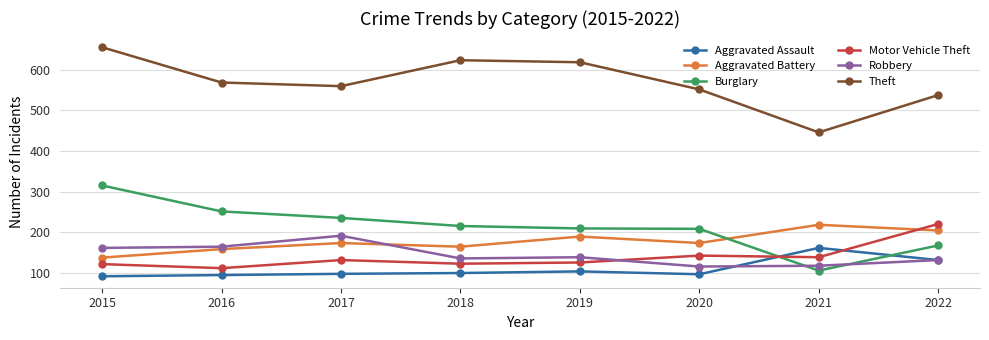

At 2016, list the series in order from smallest to largest.

Aggravated Assault, Motor Vehicle Theft, Aggravated Battery, Robbery, Burglary, Theft